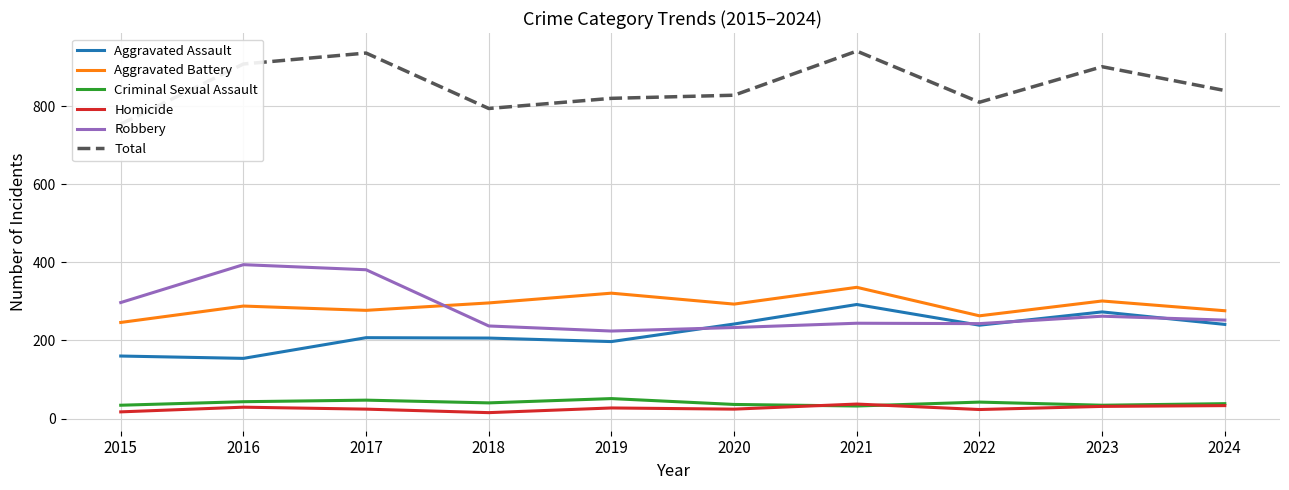

Where is the first local maximum for Aggravated Battery?

2016